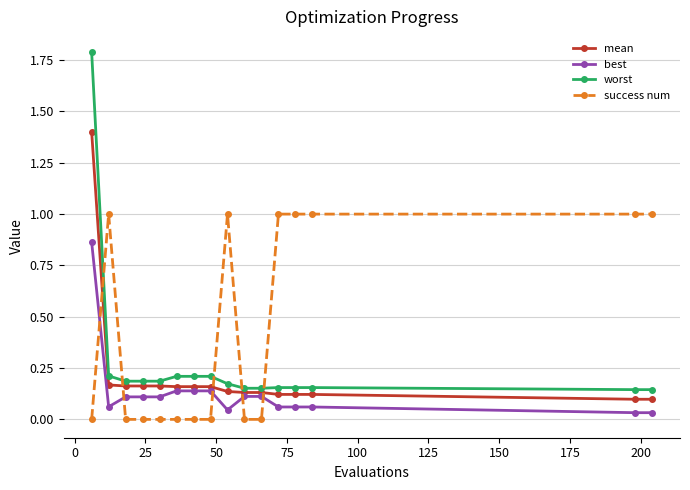

What is the greatest value displayed?

1.8